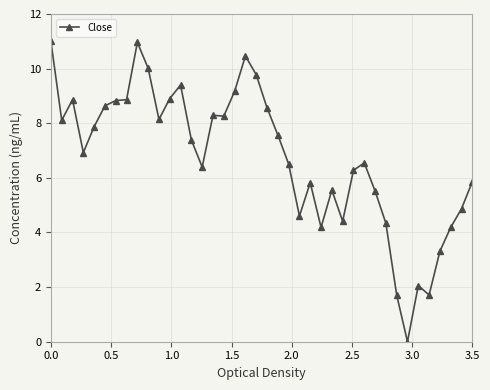

True or false: the data has more than 1 interior local peaks.

True